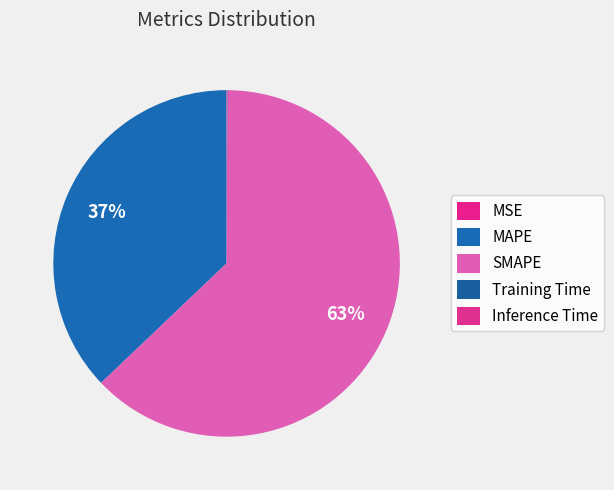

Which category has the smallest portion of the pie?

MSE